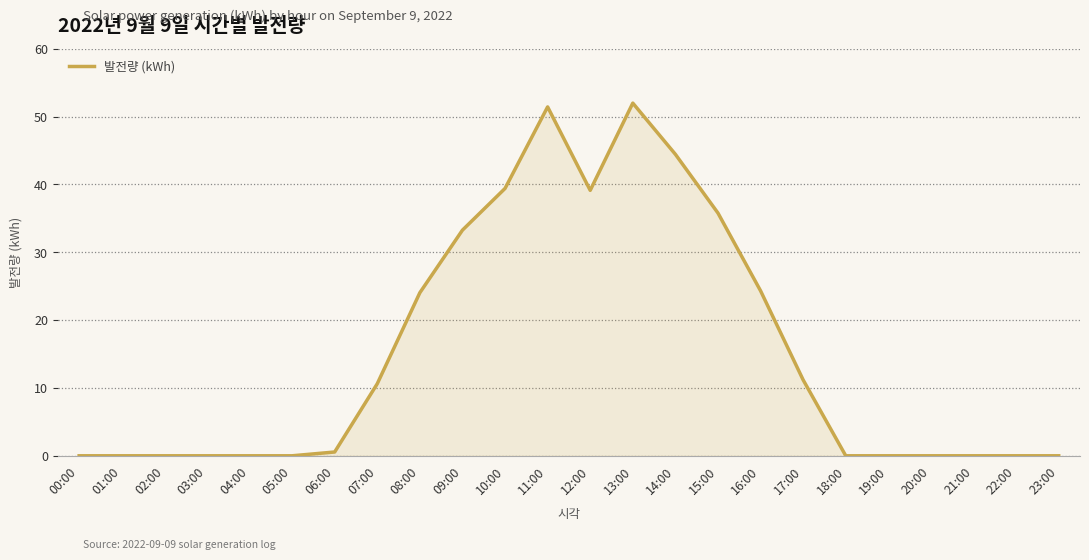

Reading left to right, extract all data points from this chart.

0.0	0.0	0.0	0.0	0.0	0.0	0.6	10.6	24.0	33.3	39.4	51.4	39.1	52.0	44.4	35.8	24.3	11.2	0.0	0.0	0.0	0.0	0.0	0.0